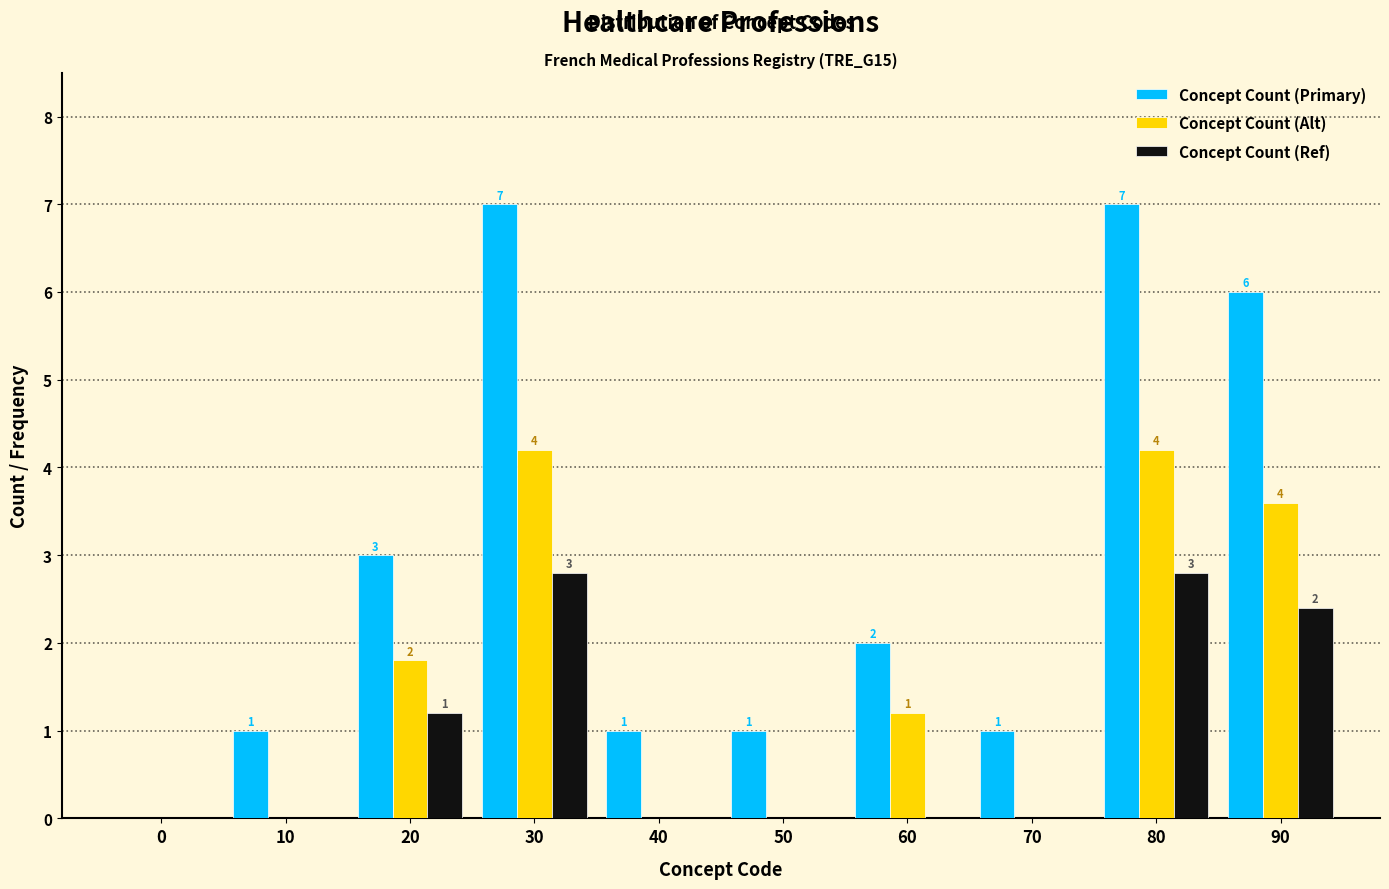

Between 40 and 90, which series saw the biggest shift?

Concept Count (Primary)